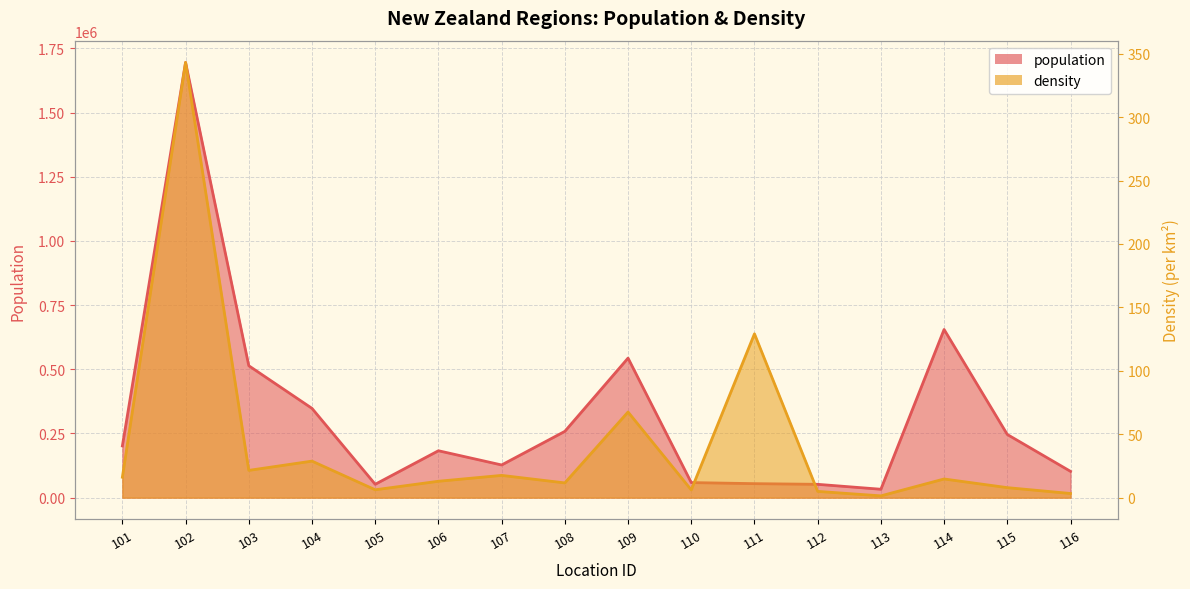

At which category is the sum across all series the highest?

102